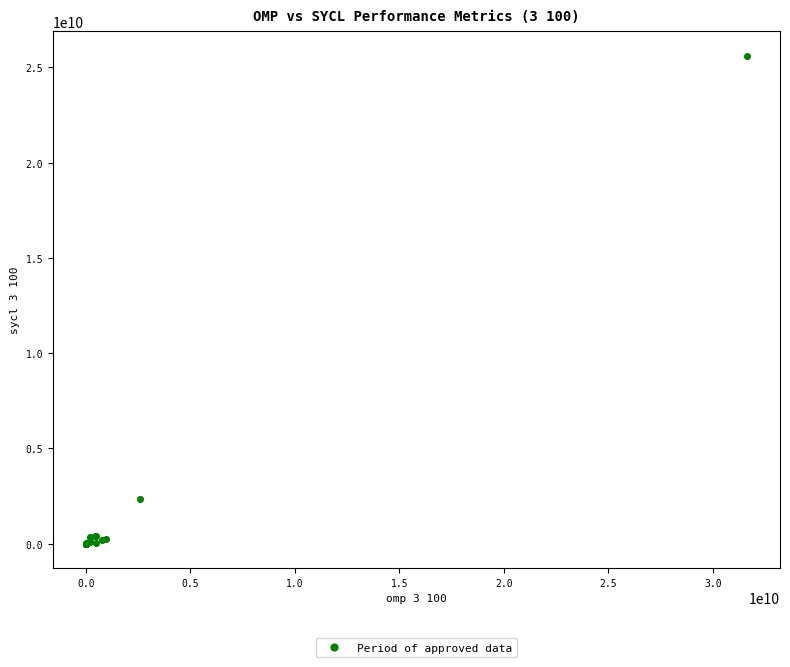

What Y value in the scatter plot is closest to 12811337831?

2329935872.0